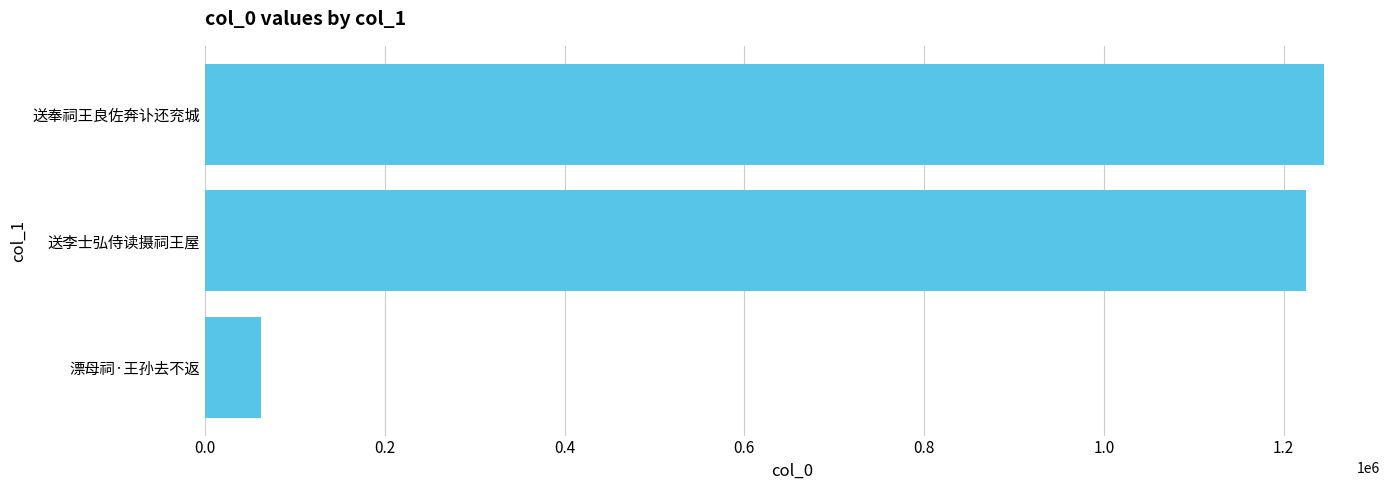

How many distinct data groups are displayed?

1